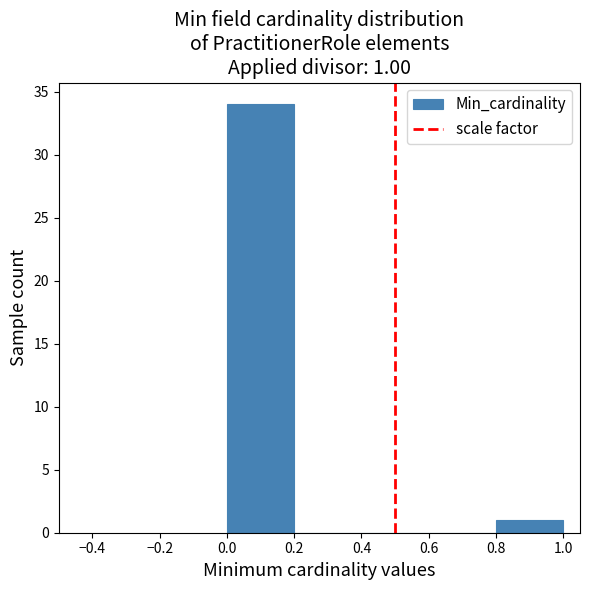

Over which range of the x-axis is the bar tallest?

0.0 to 0.2